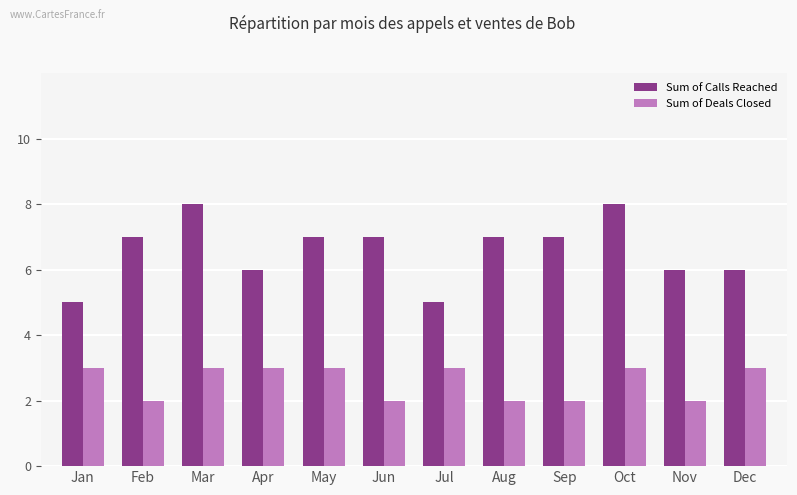

At how many categories does at least one series exceed 2?

12